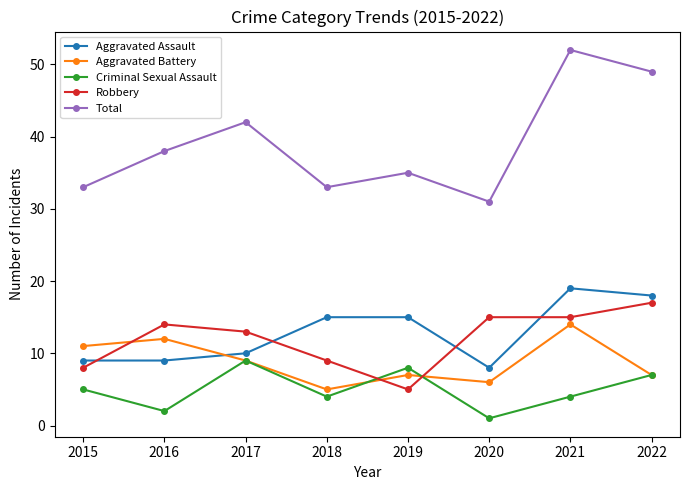

What is the minimum value shown in the chart?

1